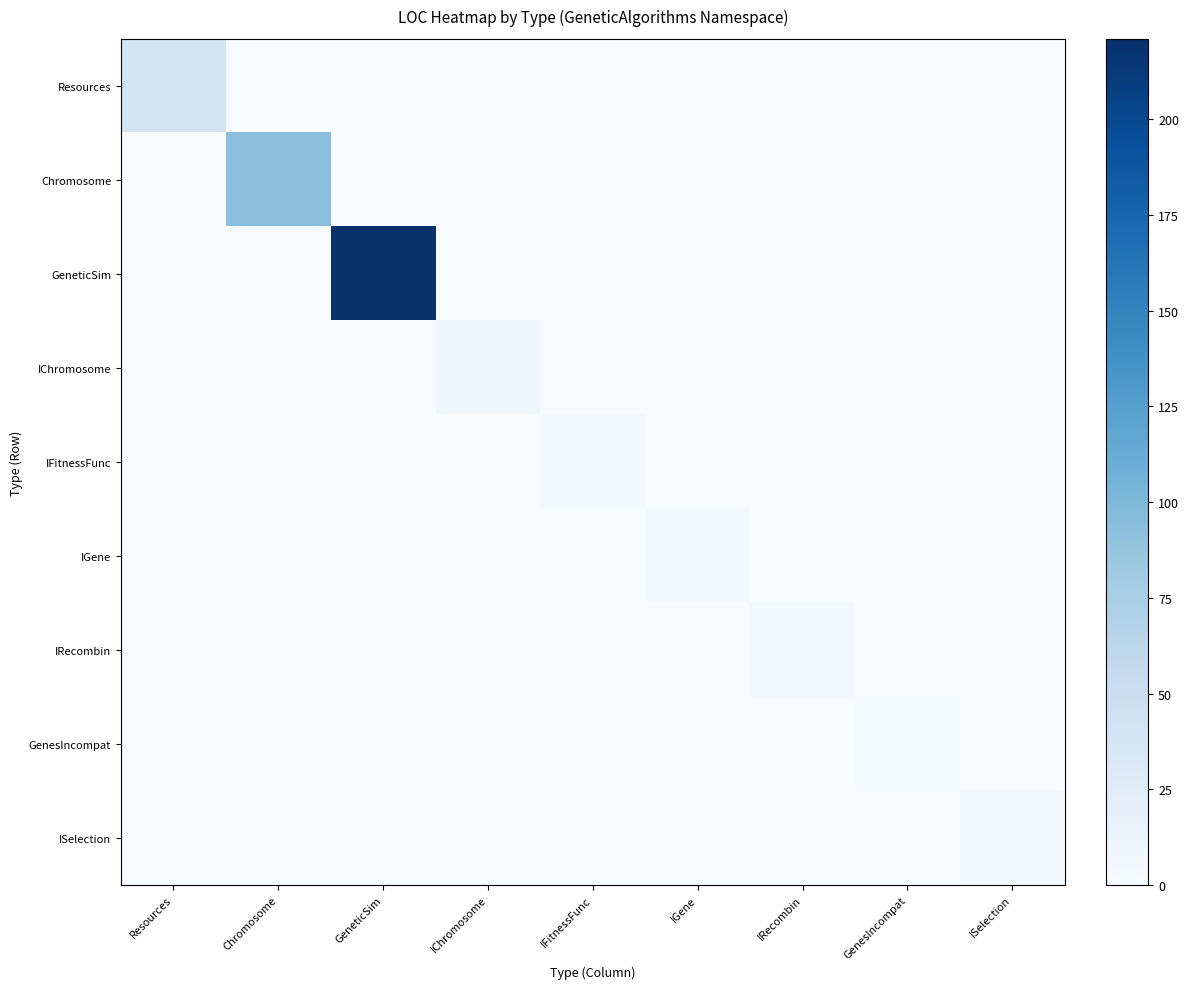

At which category is the sum across all series the highest?

GeneticSim